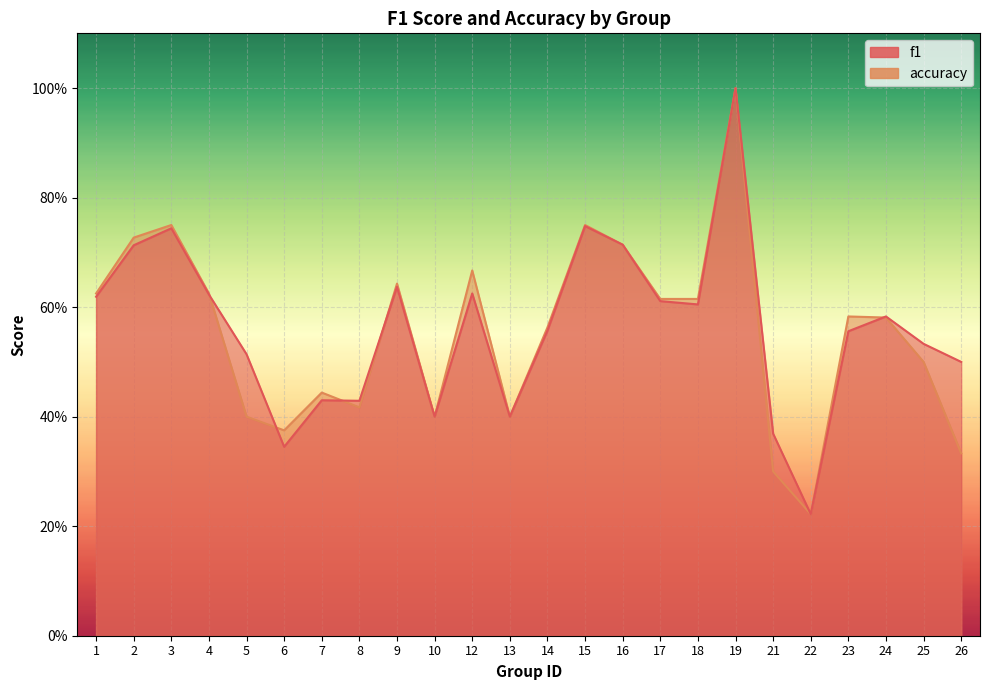

What is the average value of the accuracy series?

0.6